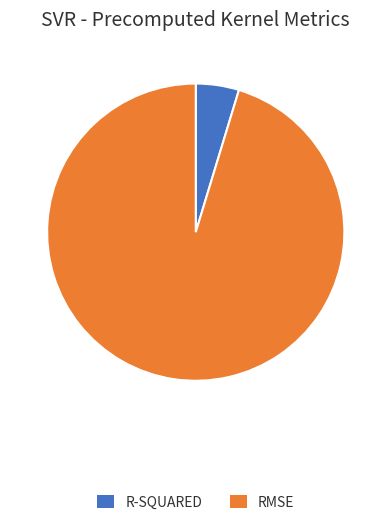

Count the number of slices in the pie.

2